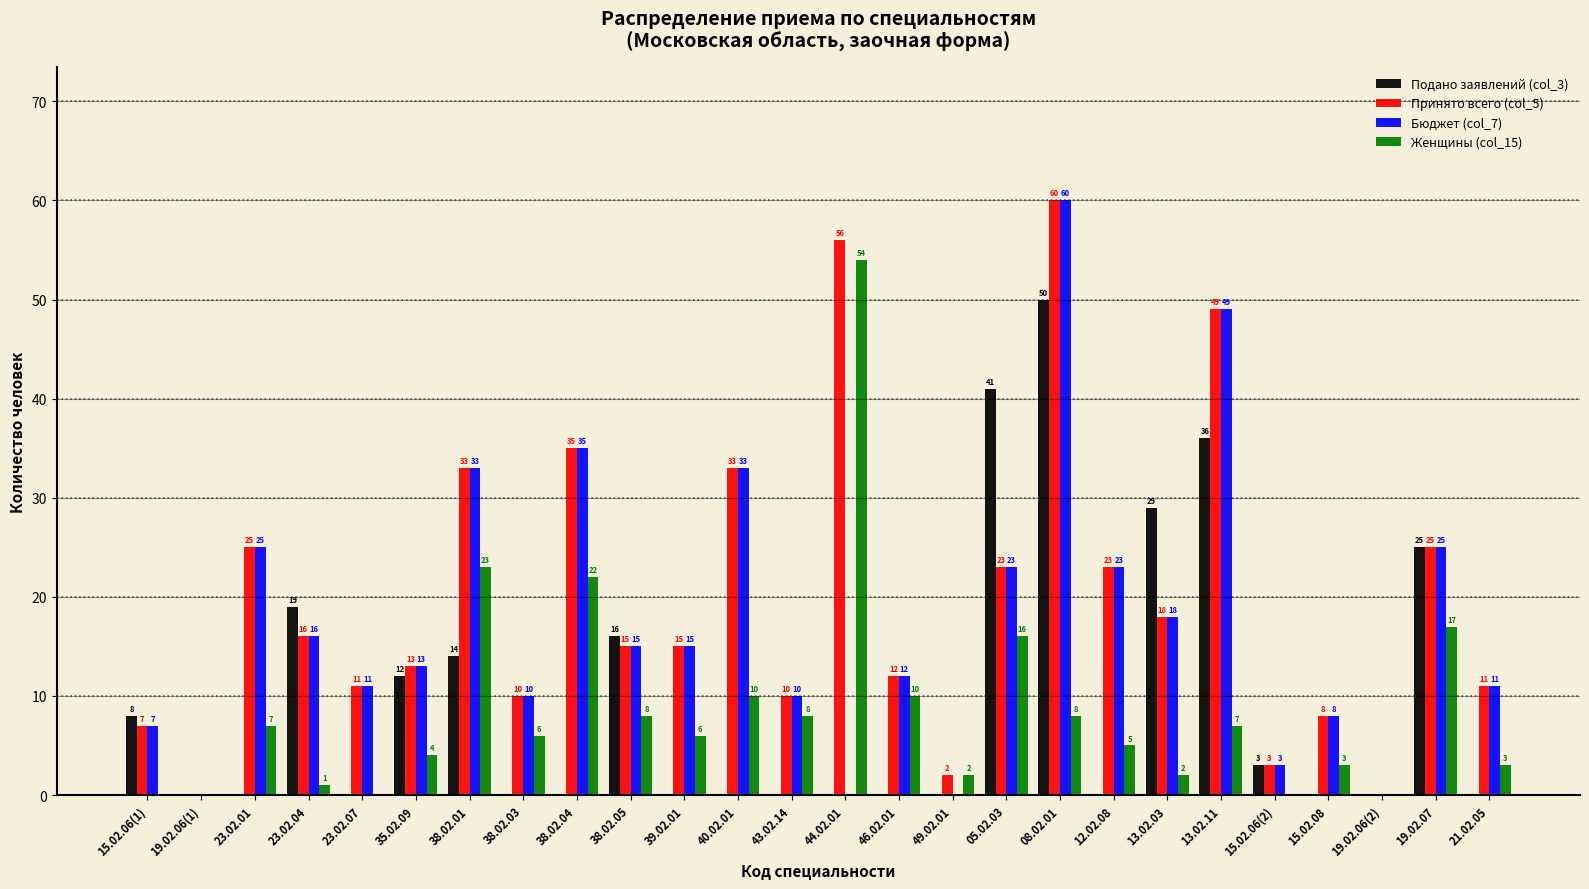

Reading left to right, list all the values displayed in this chart.

Подано заявлений (col_3): 15.02.06(1)=8	19.02.06(1)=0	23.02.01=0	23.02.04=19	23.02.07=0	35.02.09=12	38.02.01=14	38.02.03=0	38.02.04=0	38.02.05=16	39.02.01=0	40.02.01=0	43.02.14=0	44.02.01=0	46.02.01=0	49.02.01=0	05.02.03=41	08.02.01=50	12.02.08=0	13.02.03=29	13.02.11=36	15.02.06(2)=3	15.02.08=0	19.02.06(2)=0	19.02.07=25	21.02.05=0
Принято всего (col_5): 15.02.06(1)=7	19.02.06(1)=0	23.02.01=25	23.02.04=16	23.02.07=11	35.02.09=13	38.02.01=33	38.02.03=10	38.02.04=35	38.02.05=15	39.02.01=15	40.02.01=33	43.02.14=10	44.02.01=56	46.02.01=12	49.02.01=2	05.02.03=23	08.02.01=60	12.02.08=23	13.02.03=18	13.02.11=49	15.02.06(2)=3	15.02.08=8	19.02.06(2)=0	19.02.07=25	21.02.05=11
Бюджет (col_7): 15.02.06(1)=7	19.02.06(1)=0	23.02.01=25	23.02.04=16	23.02.07=11	35.02.09=13	38.02.01=33	38.02.03=10	38.02.04=35	38.02.05=15	39.02.01=15	40.02.01=33	43.02.14=10	44.02.01=0	46.02.01=12	49.02.01=0	05.02.03=23	08.02.01=60	12.02.08=23	13.02.03=18	13.02.11=49	15.02.06(2)=3	15.02.08=8	19.02.06(2)=0	19.02.07=25	21.02.05=11
Женщины (col_15): 15.02.06(1)=0	19.02.06(1)=0	23.02.01=7	23.02.04=1	23.02.07=0	35.02.09=4	38.02.01=23	38.02.03=6	38.02.04=22	38.02.05=8	39.02.01=6	40.02.01=10	43.02.14=8	44.02.01=54	46.02.01=10	49.02.01=2	05.02.03=16	08.02.01=8	12.02.08=5	13.02.03=2	13.02.11=7	15.02.06(2)=0	15.02.08=3	19.02.06(2)=0	19.02.07=17	21.02.05=3